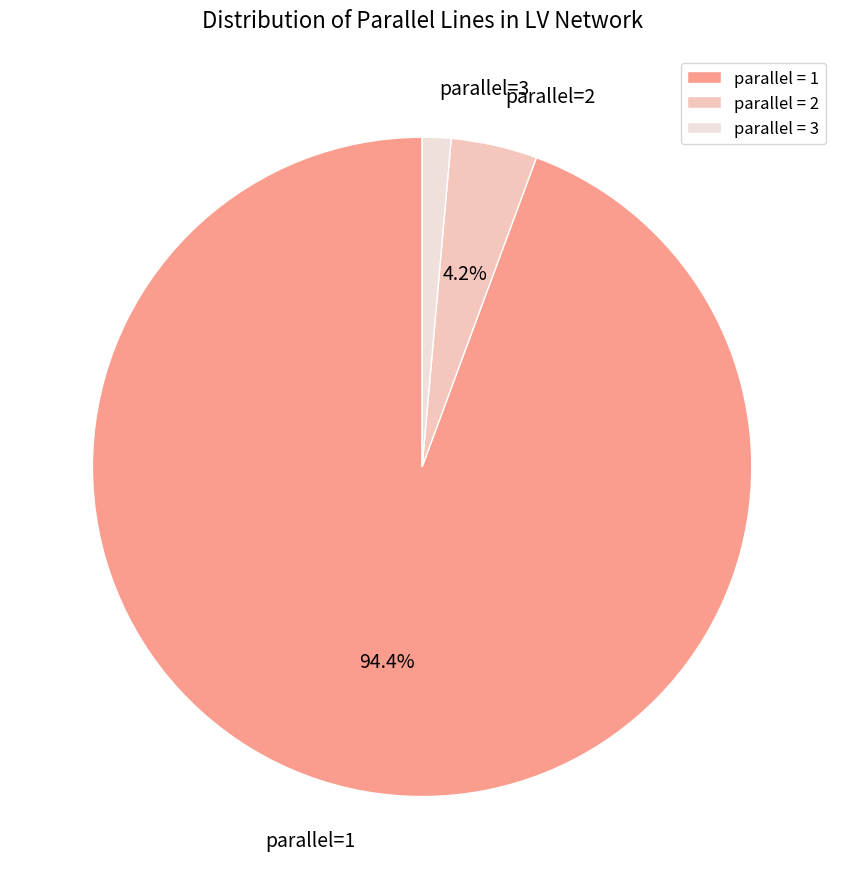

Rank the categories by value from lowest to highest.

parallel = 3, parallel = 2, parallel = 1